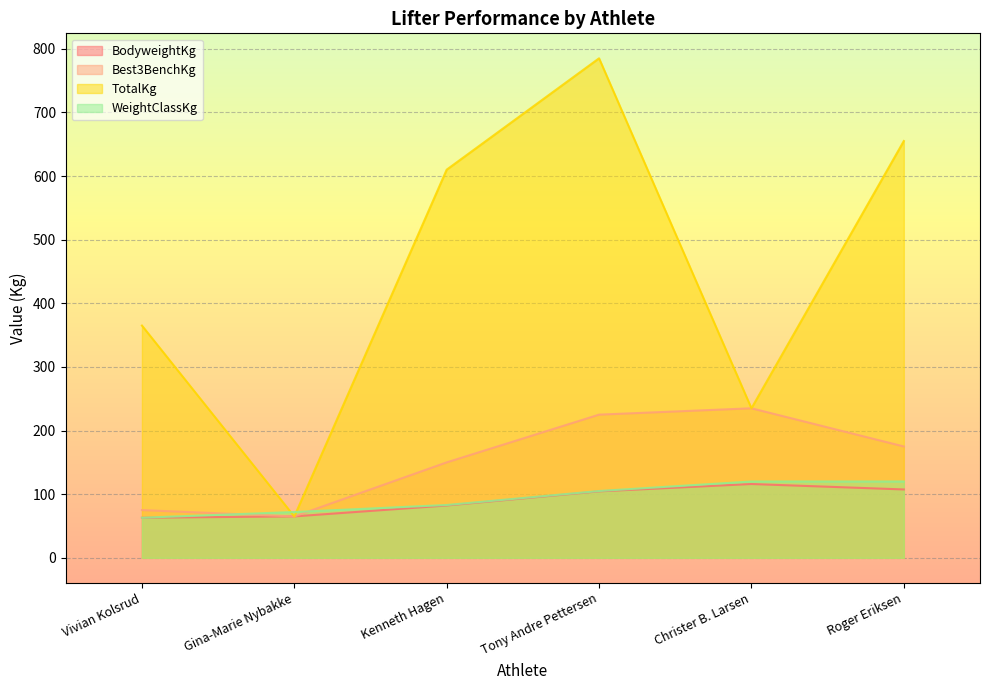

What is the difference between the TotalKg values at Kenneth Hagen and Roger Eriksen?

45.0